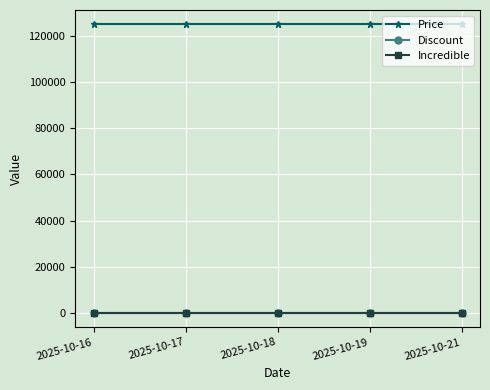

The value of Incredible at 2025-10-16 is 0. True or false?

True